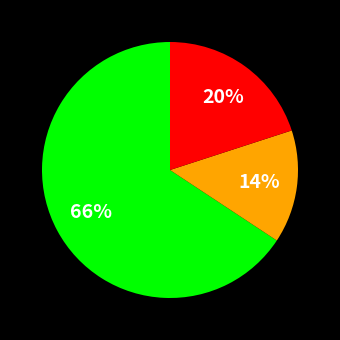

Does any single category account for the majority?

Yes